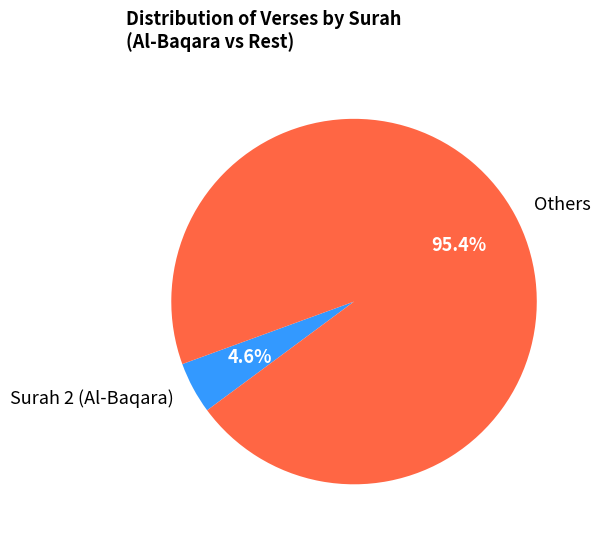

Rank the categories by value from lowest to highest.

Surah 2 (Al-Baqara), Others